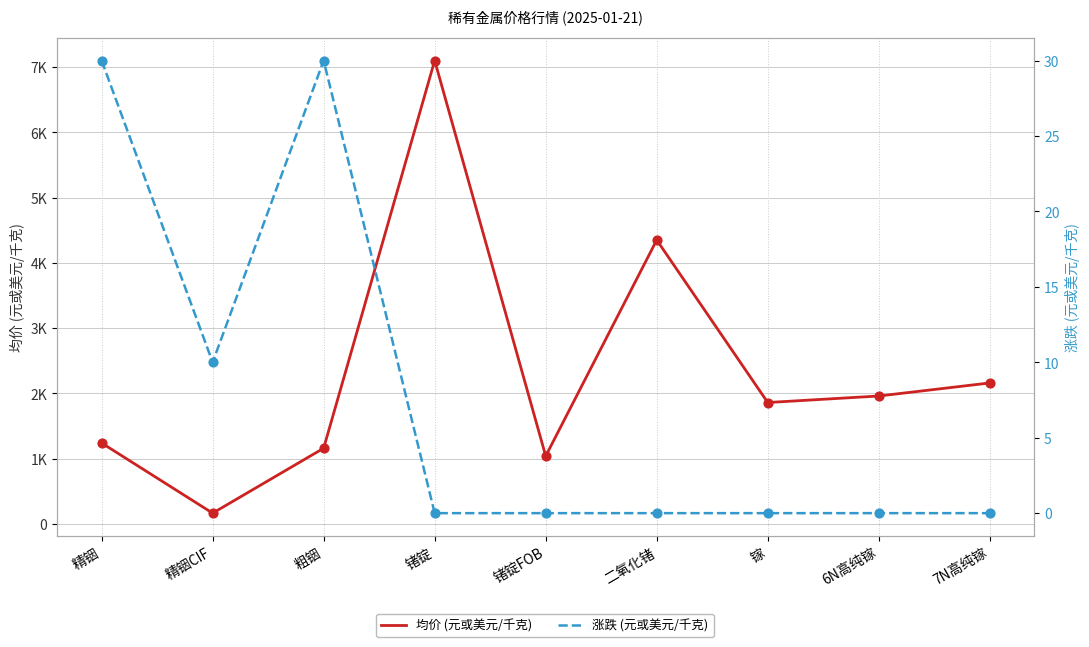

At how many categories does at least one series exceed 6490?

1